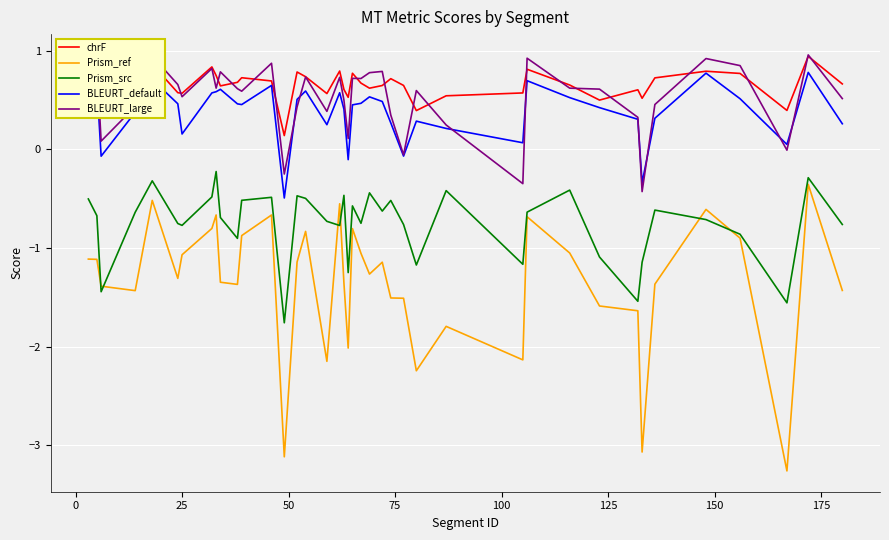

True or false: Prism_src and chrF cross at least once.

False